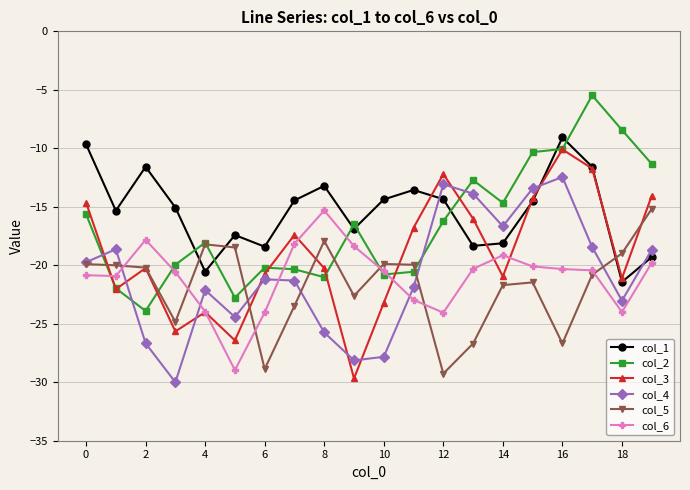

True or false: col_4 and col_5 cross at least once.

True